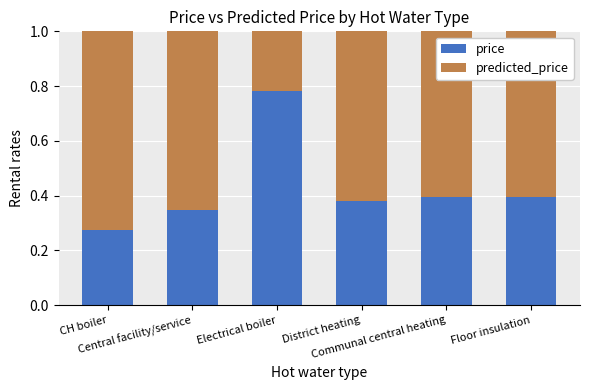

What is the sum of all price values?

2.6